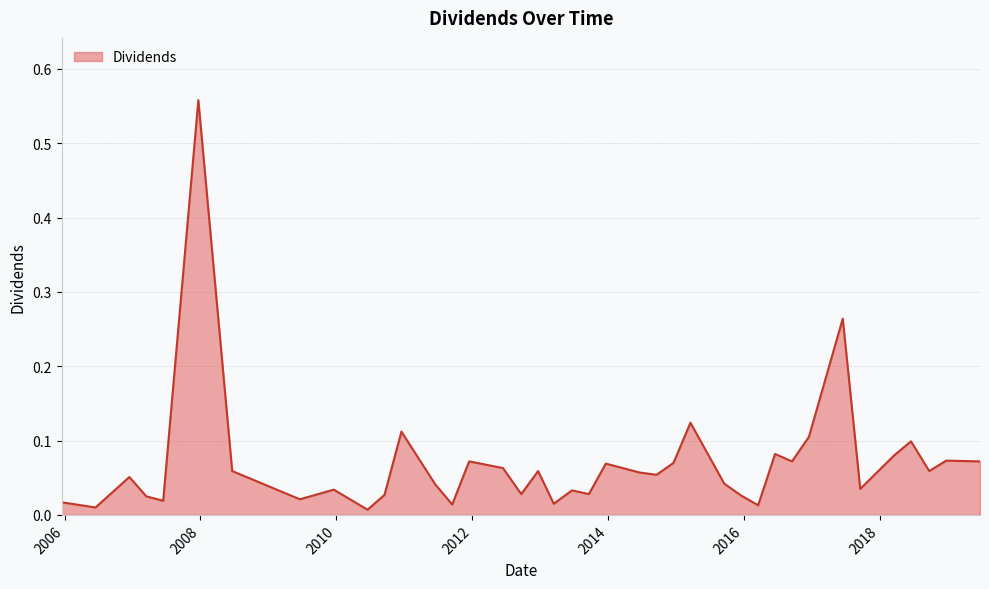

Rank the categories by value from lowest to highest.

2010-06-18, 2006-06-16, 2016-03-18, 2011-09-16, 2013-03-15, 2005-12-16, 2007-06-15, 2009-06-19, 2007-03-16, 2015-12-18, 2010-09-17, 2012-09-21, 2013-09-20, 2013-06-21, 2009-12-18, 2017-09-18, 2008-12-19, 2011-06-17, 2015-09-18, 2006-12-15, 2014-09-19, 2014-06-20, 2008-06-20, 2012-12-21, 2018-09-24, 2012-06-15, 2013-12-20, 2014-12-19, 2011-12-16, 2016-09-16, 2019-06-24, 2018-12-24, 2018-03-19, 2016-06-17, 2018-06-18, 2016-12-16, 2010-12-17, 2015-03-20, 2017-06-16, 2007-12-21